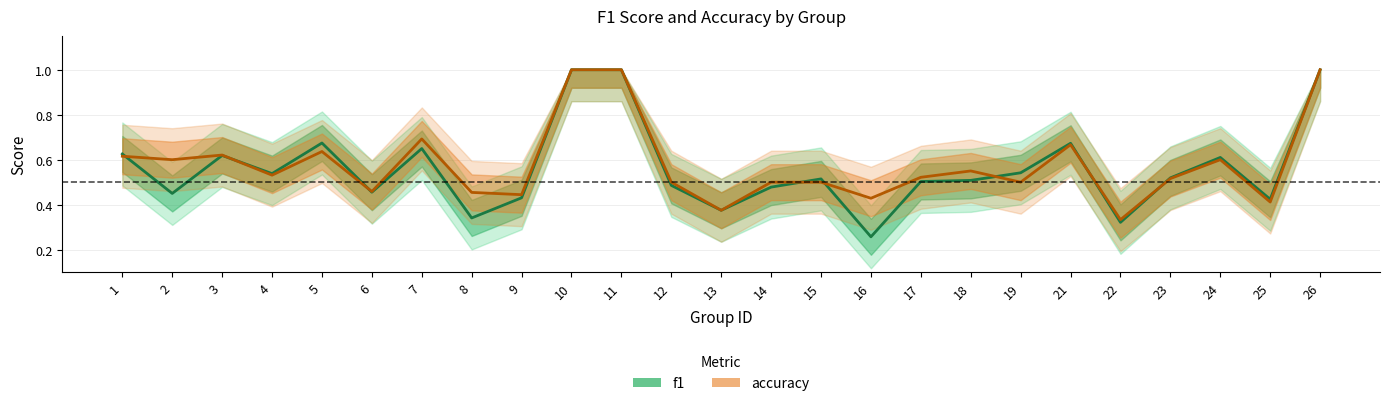

How many interior local valleys does the accuracy series have?

9